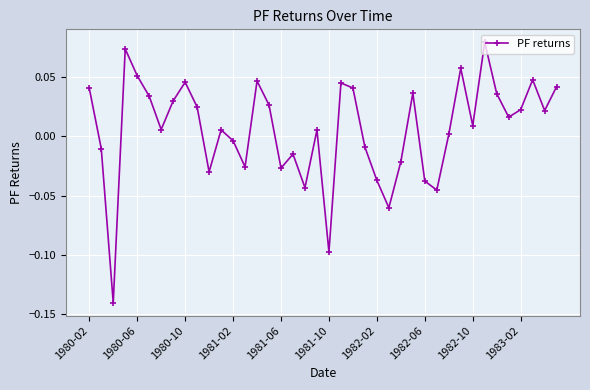

How many points are higher than both their immediate neighbors (excluding endpoints)?

11